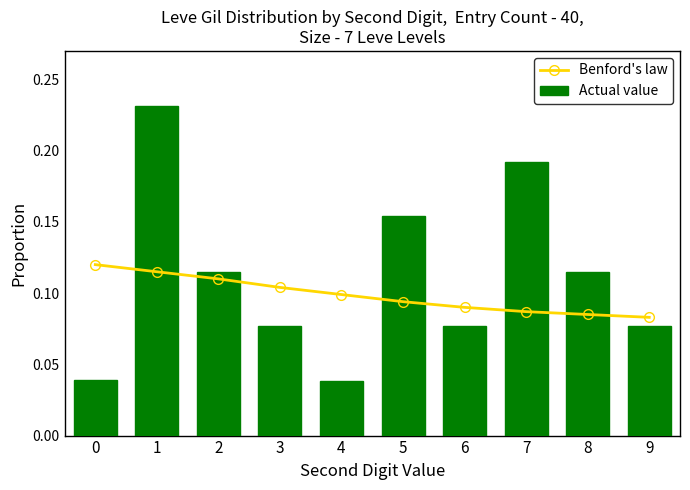

Between 7 and 1, which is larger?

1